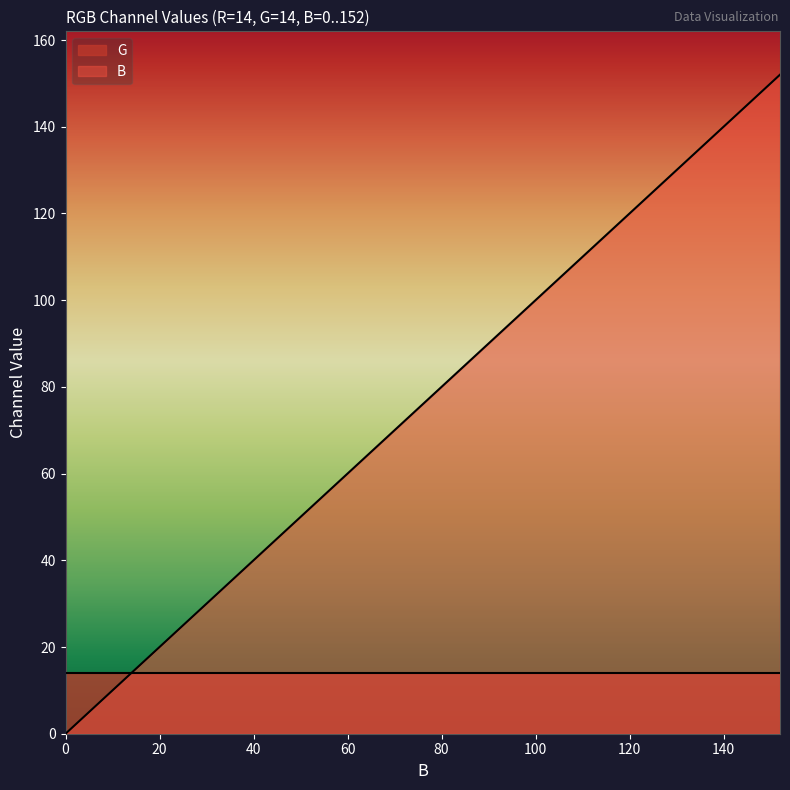

Which series has the widest spread of values?

B